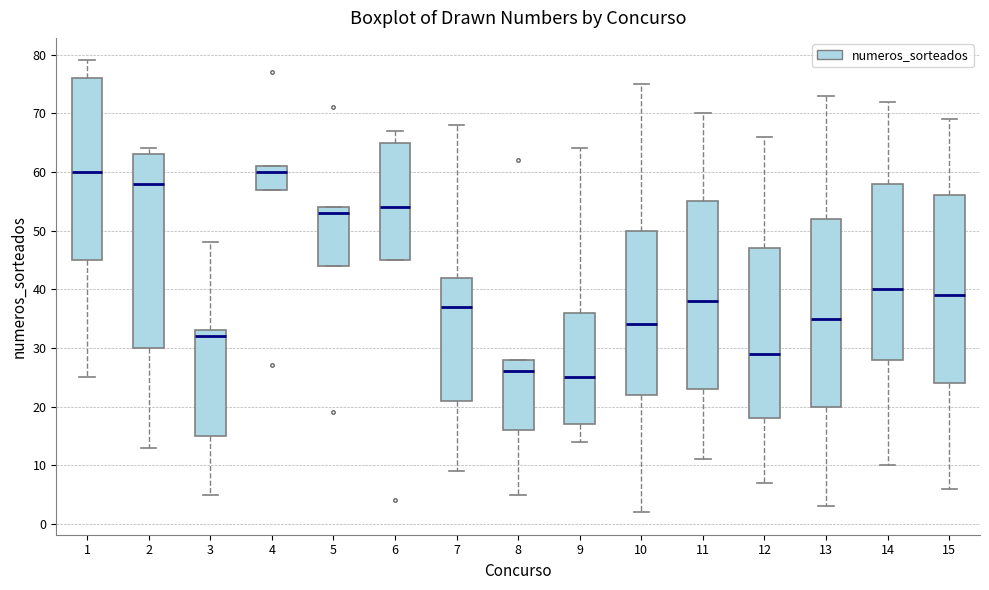

Where is the lower edge of the box at x = 6 on the y-axis? The values are not printed on the chart, so give them approximately, as read against the axis.

45